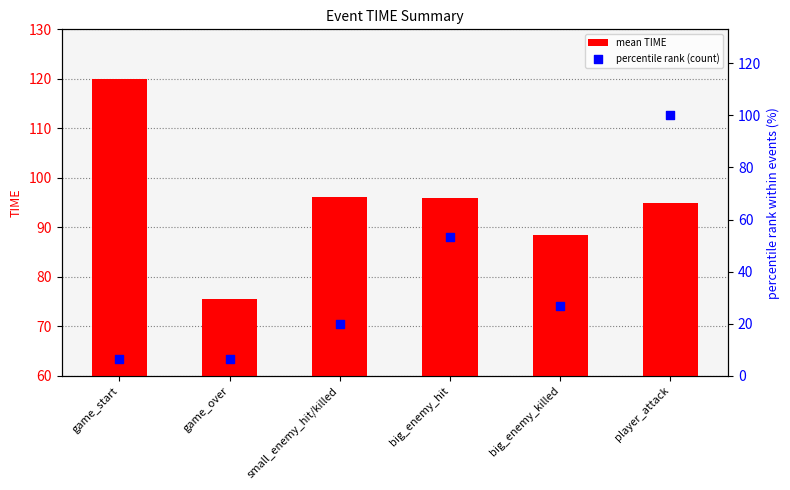

At which category is the sum across all series the highest?

player_attack